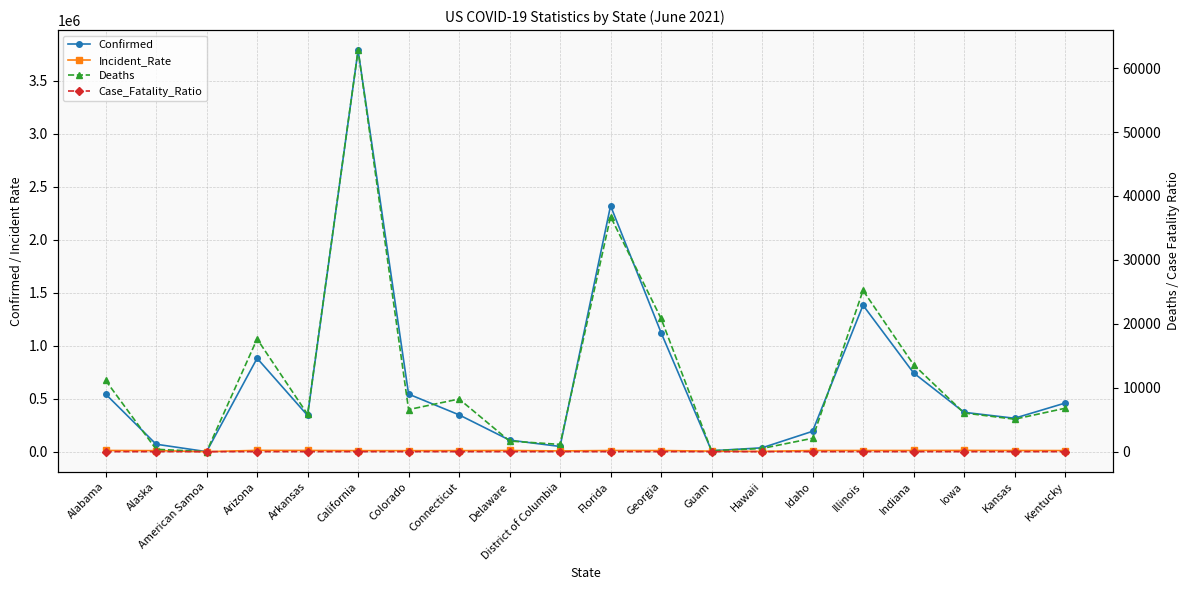

Reading right to left, transcribe all the data shown in this chart.

Confirmed: Kentucky=458275.0	Kansas=315331.0	Iowa=371424.0	Indiana=743696.0	Illinois=1382101.0	Idaho=192012.0	Hawaii=36276.0	Guam=8156.0	Georgia=1123841.0	Florida=2320818.0	District of Columbia=48898.0	Delaware=108866.0	Connecticut=347341.0	Colorado=543174.0	California=3789572.0	Arkansas=341381.0	Arizona=881450.0	American Samoa=0.0	Alaska=70208.0	Alabama=543405.0
Incident_Rate: Kentucky=10257.6	Kansas=10823.8	Iowa=11772.3	Indiana=11046.8	Illinois=10906.9	Idaho=10744.5	Hawaii=2562.1	Guam=4966.2	Georgia=10584.9	Florida=10805.7	District of Columbia=6928.5	Delaware=11179.9	Connecticut=9742.3	Colorado=9432.2	California=9590.9	Arkansas=11312.2	Arizona=12110.0	American Samoa=0.0	Alaska=9597.2	Alabama=11082.7
Deaths: Kentucky=6782.0	Kansas=5077.0	Iowa=6055.0	Indiana=13620.0	Illinois=25223.0	Idaho=2090.0	Hawaii=500.0	Guam=139.0	Georgia=20837.0	Florida=36774.0	District of Columbia=1132.0	Delaware=1661.0	Connecticut=8238.0	Colorado=6580.0	California=62809.0	Arkansas=5833.0	Arizona=17628.0	American Samoa=0.0	Alaska=369.0	Alabama=11146.0
Case_Fatality_Ratio: Kentucky=1.5	Kansas=1.6	Iowa=1.6	Indiana=1.8	Illinois=1.8	Idaho=1.1	Hawaii=1.4	Guam=1.7	Georgia=1.9	Florida=1.6	District of Columbia=2.3	Delaware=1.5	Connecticut=2.4	Colorado=1.2	California=1.7	Arkansas=1.7	Arizona=2.0	American Samoa=0.0	Alaska=0.5	Alabama=2.1